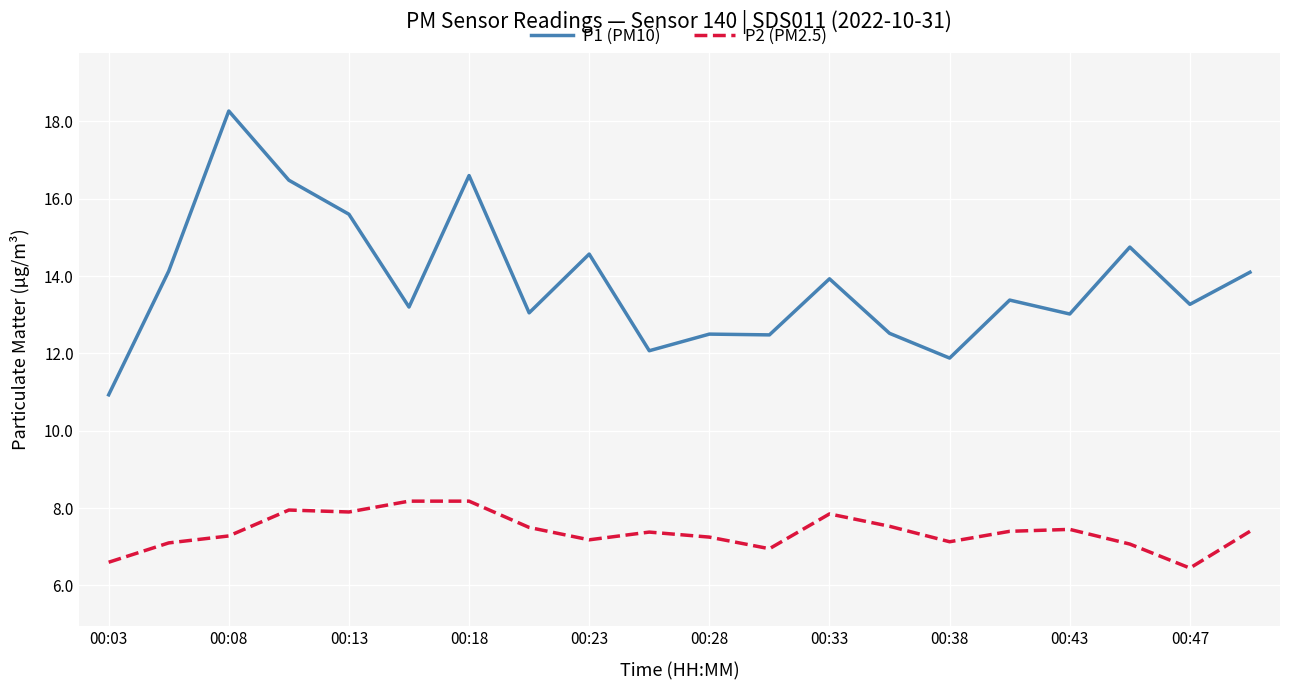

Which series has the largest range (max minus min)?

P1 (PM10)